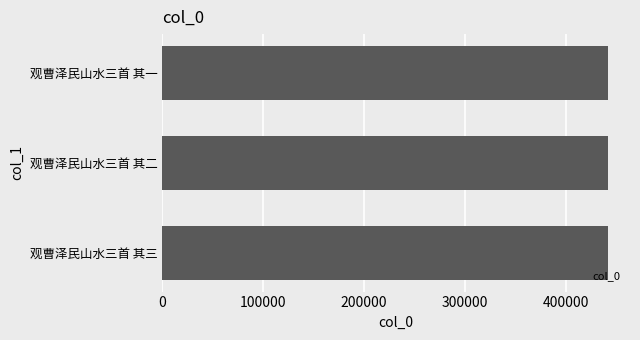

The chart shows a value of 203420 at 观曹泽民山水三首 其二. True or false?

False